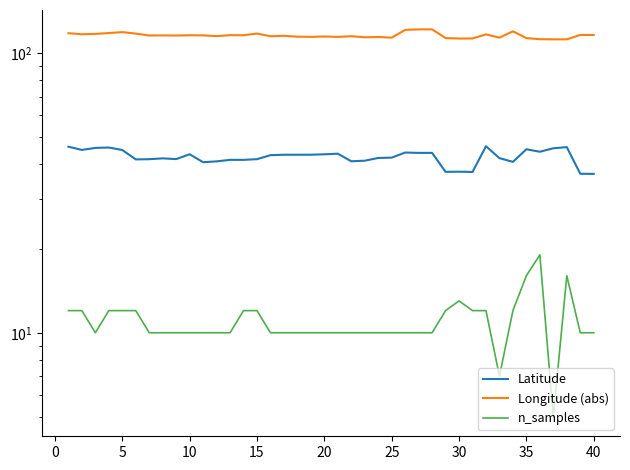

Which series has the largest total across all categories?

Longitude (abs)